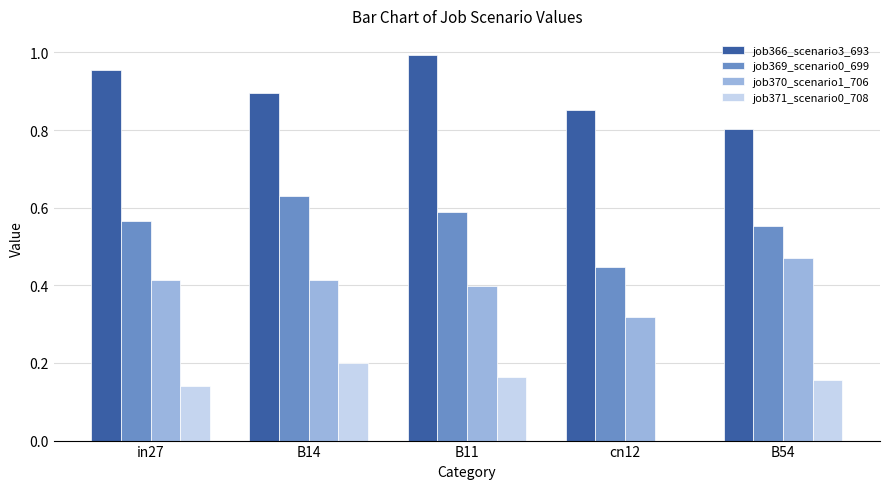

Which series has the largest total across all categories?

job366_scenario3_693